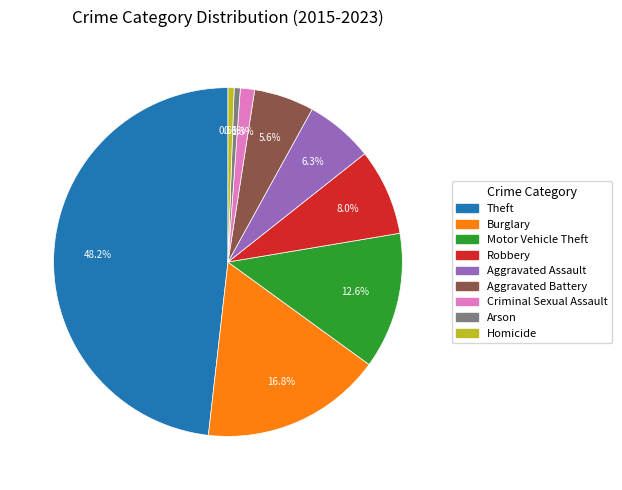

To the nearest percent, what portion does Robbery represent?

8%